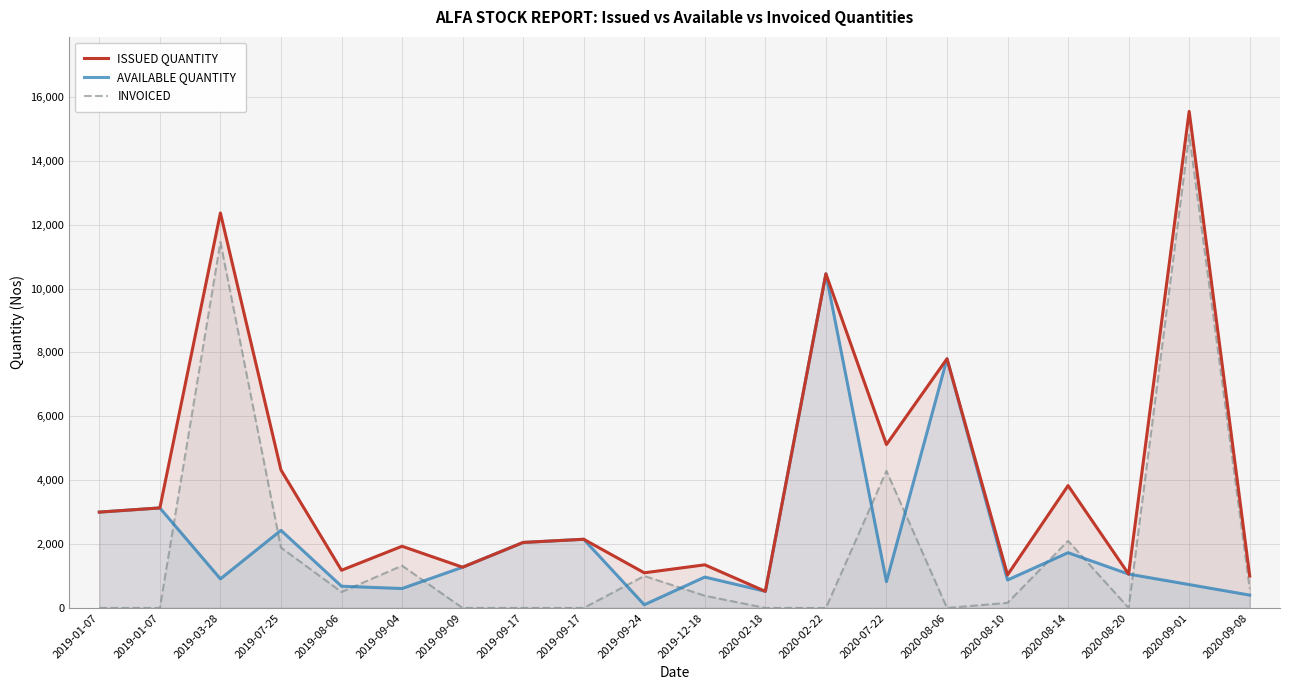

In INVOICED, how many points are lower than both neighbors (excluding endpoints)?

3